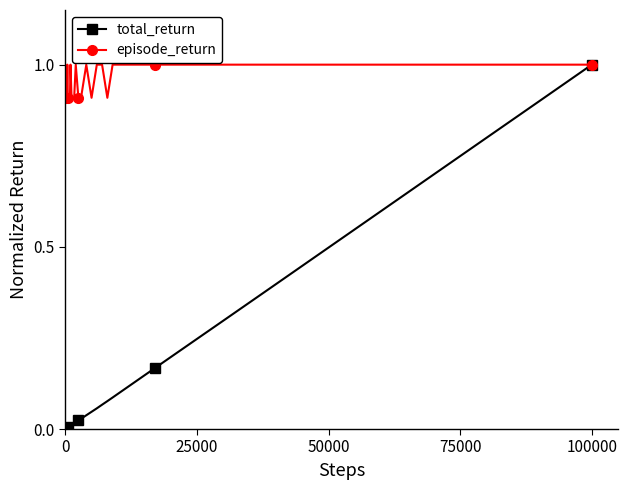

At 0, list the series in order from largest to smallest.

episode_return, total_return